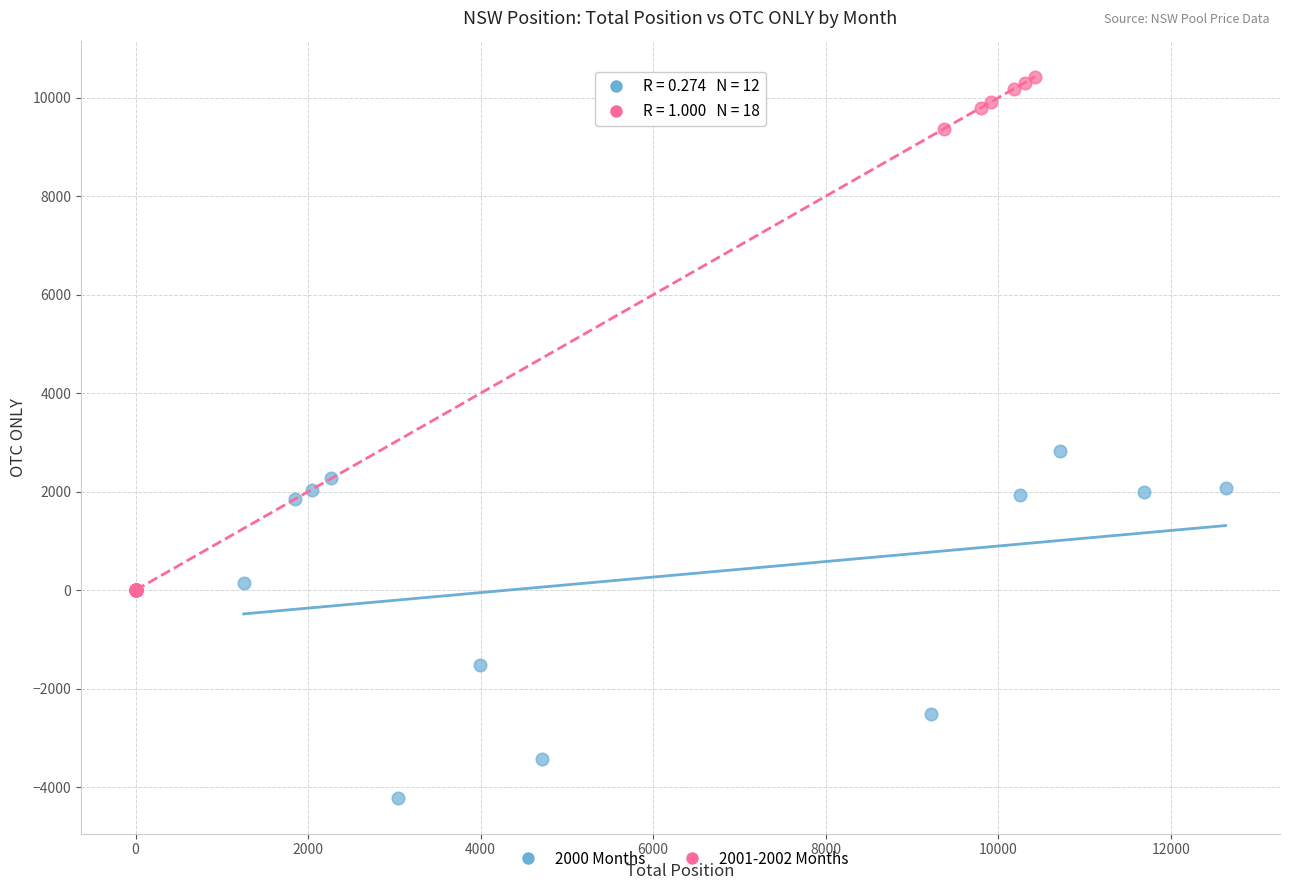

Which series has the widest spread of Y values?

2001-2002 Months